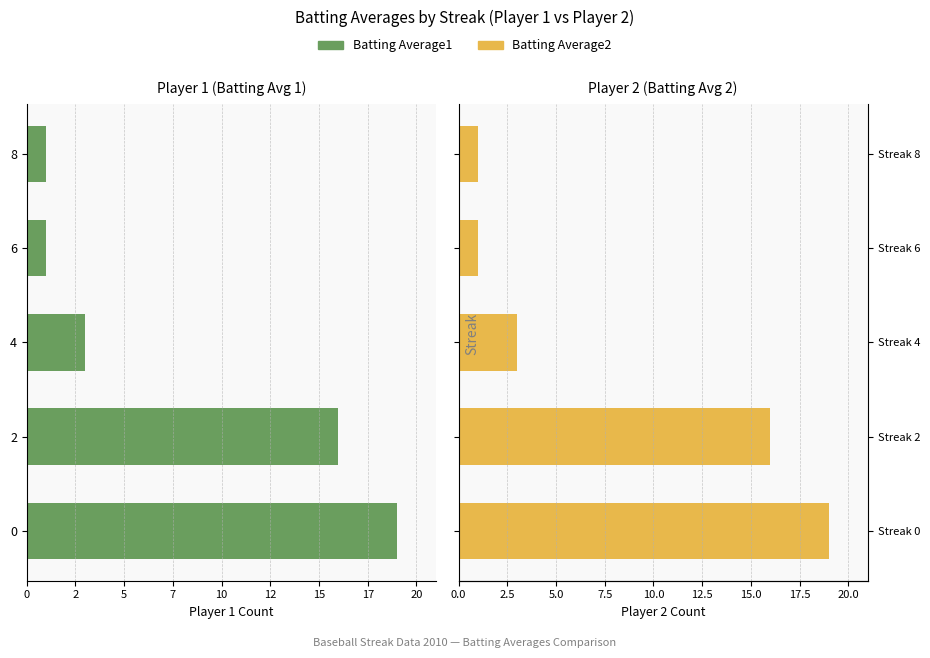

Is it true that Batting Average1 equals -2 at 6?

False